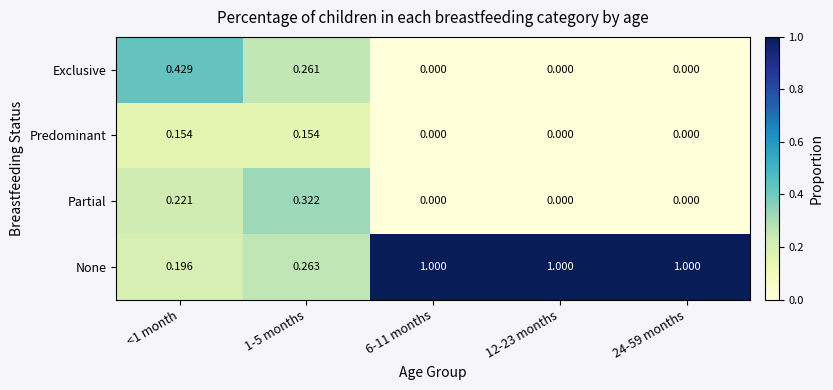

What is the difference between the highest and lowest values at 24-59 months?

1.0